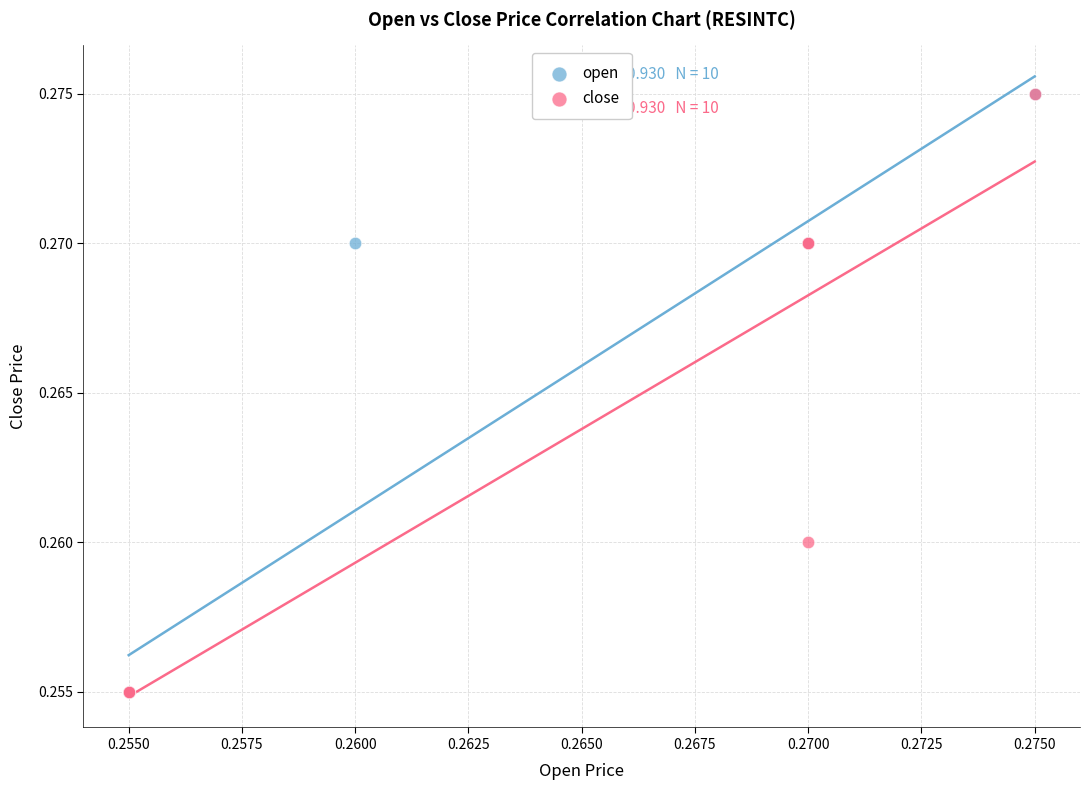

What are all the series names shown in the legend?

open, close